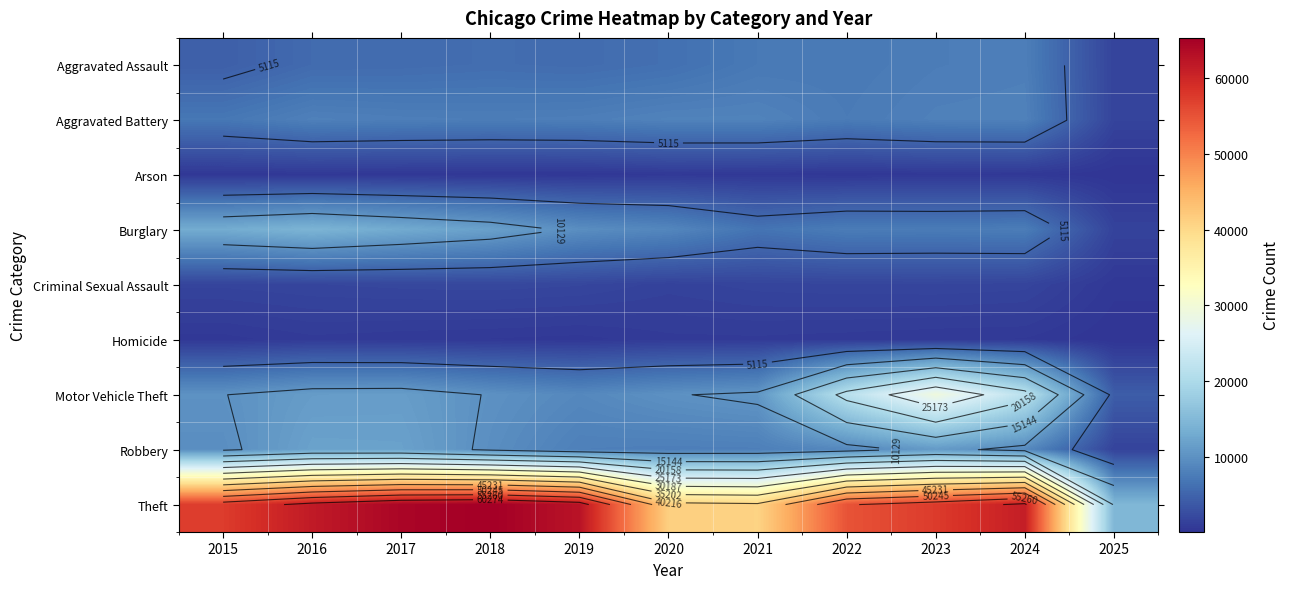

Which category has the lowest value in the Robbery series?

2025